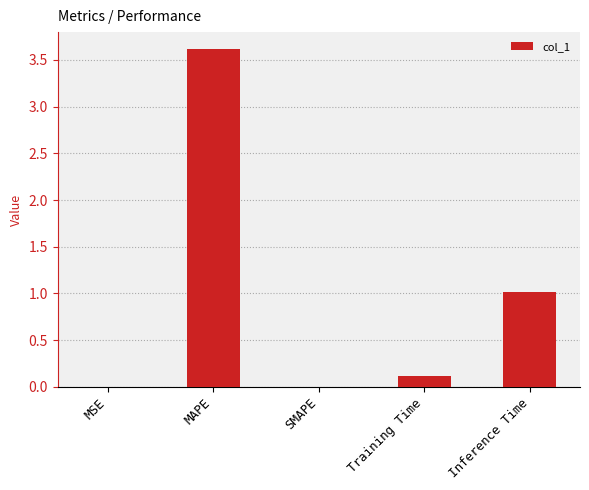

What is the maximum value shown in the chart?

3.6